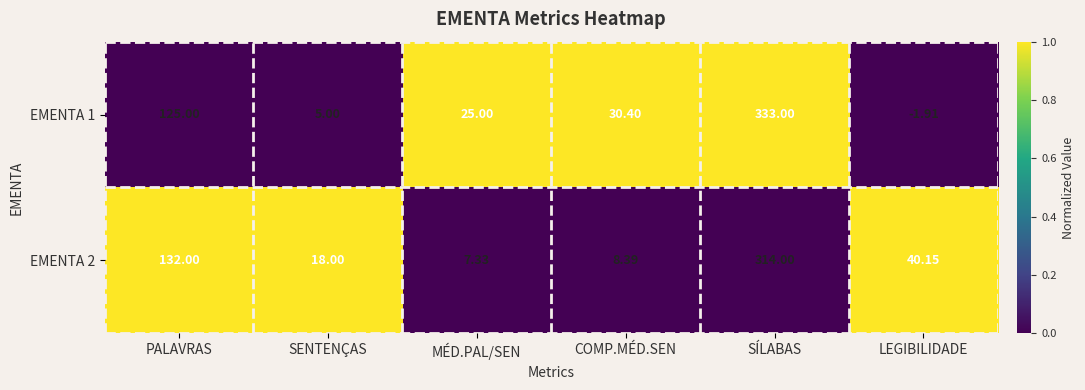

At which label does EMENTA 1 first exceed 30?

PALAVRAS